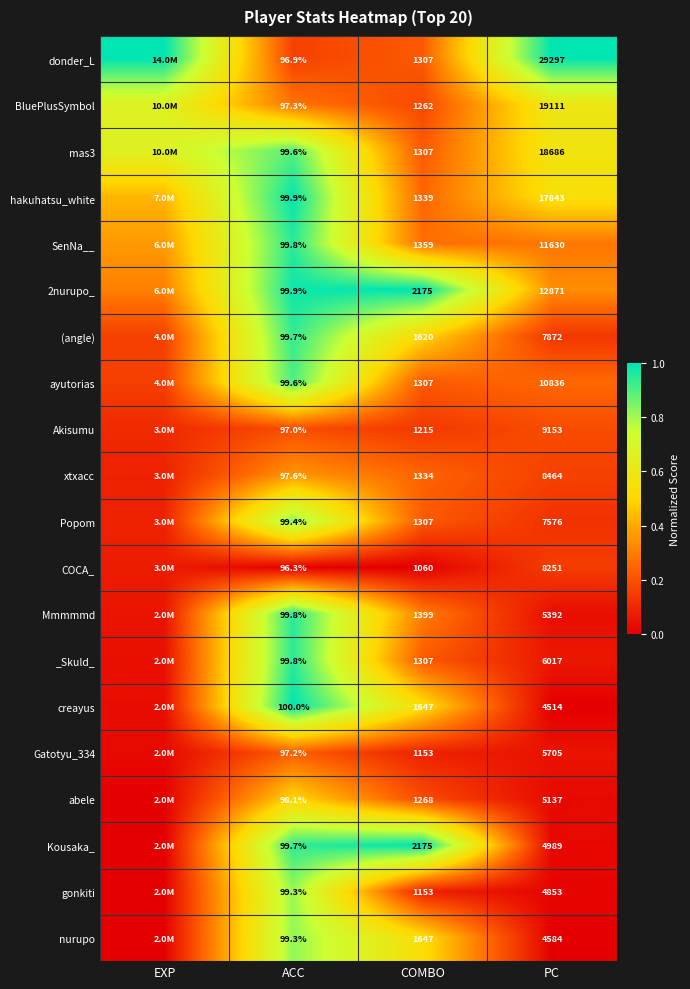

At which category is the sum across all series the highest?

ACC